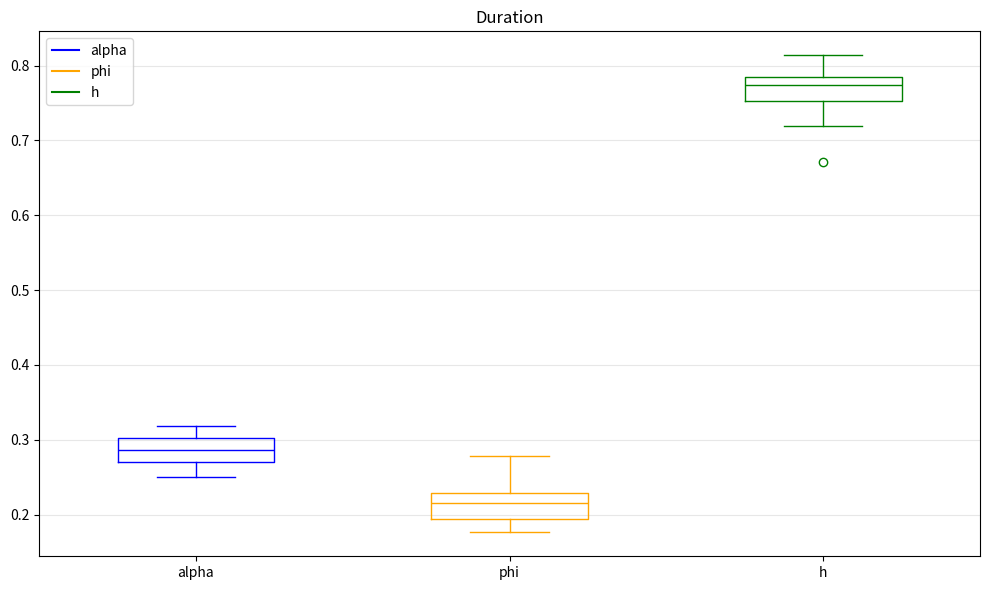

Where is the lower edge of the box for h on the y-axis? The values are not printed on the chart, so give them approximately, as read against the axis.

0.75